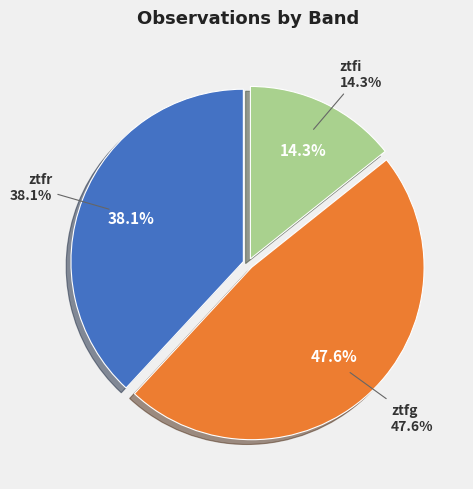

Is it true that ztfr is 38% of the pie?

True